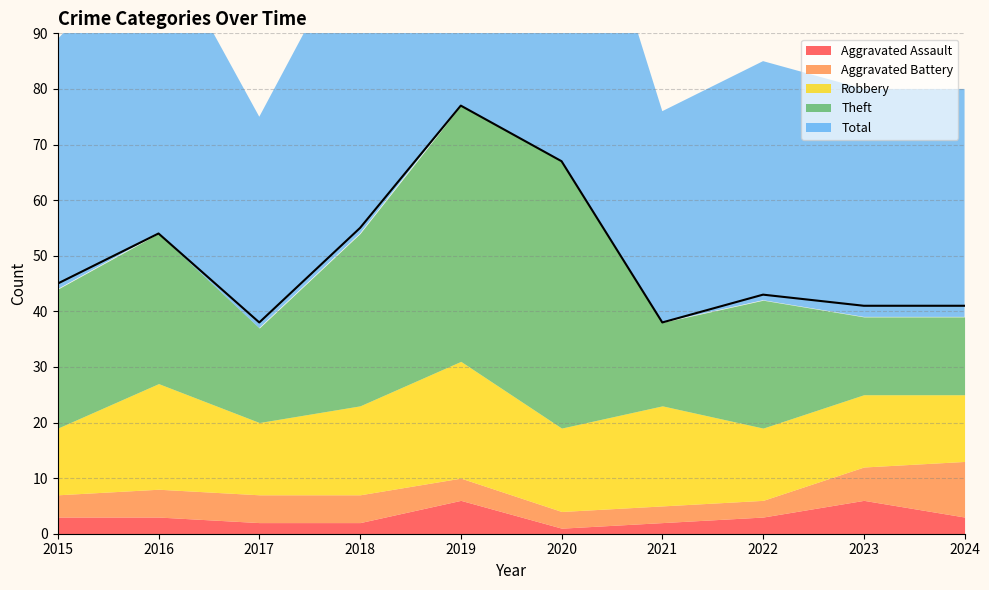

True or false: Aggravated Assault has a value of 3 at 2022.

True